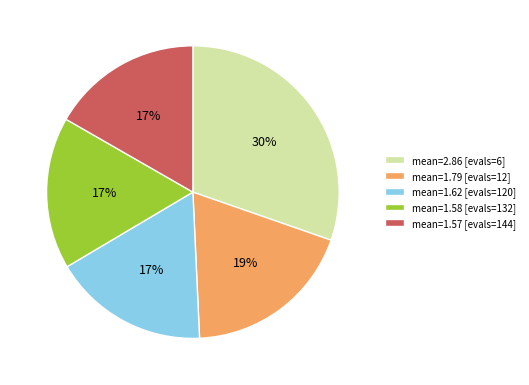

What is the largest slice in the pie chart?

mean=2.86 [evals=6]